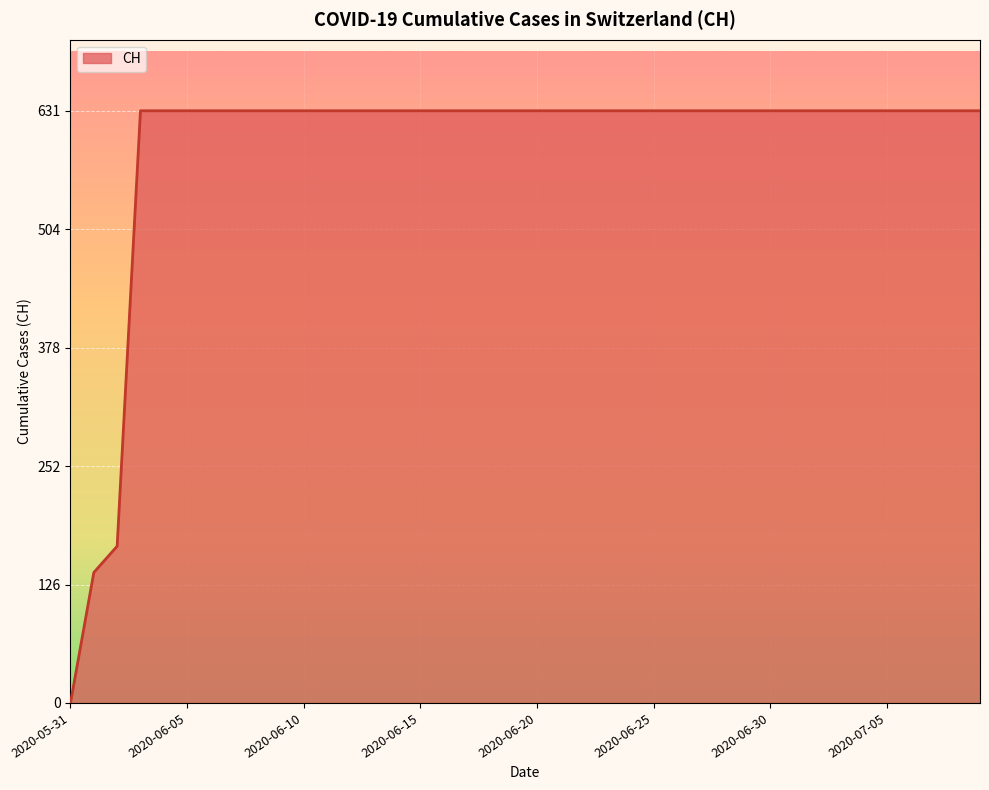

What is the maximum value shown in the chart?

631